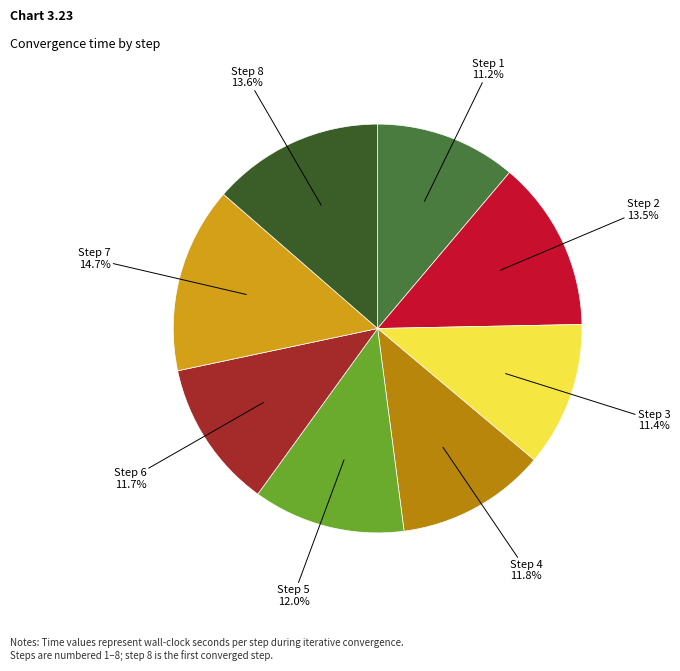

What portion of the pie excludes Step 8?

86.4%